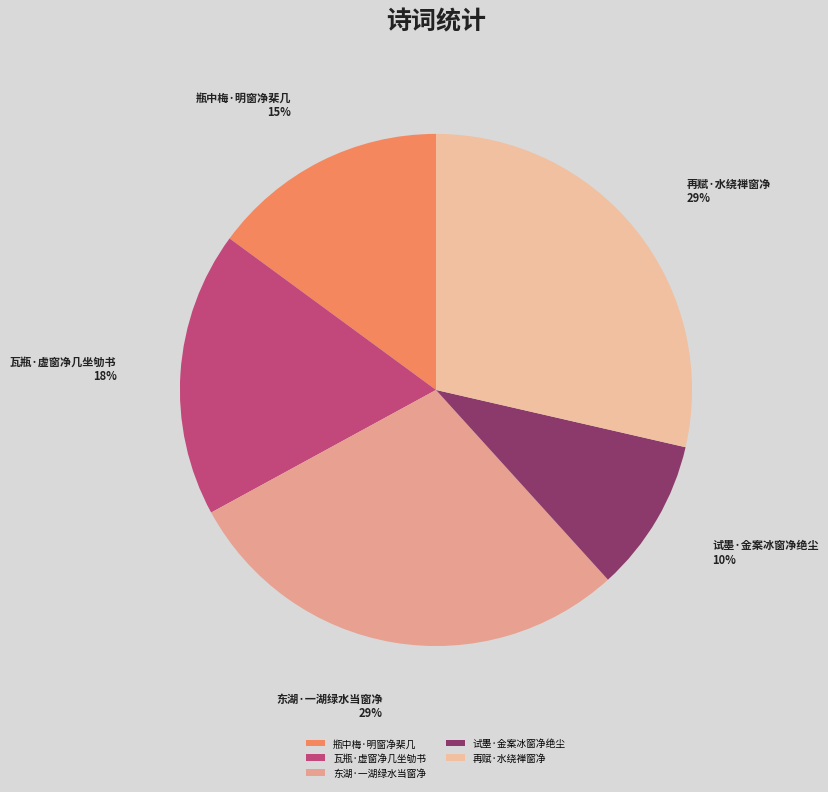

To the nearest percent, what is the difference between the largest and smallest slice percentages?

19%